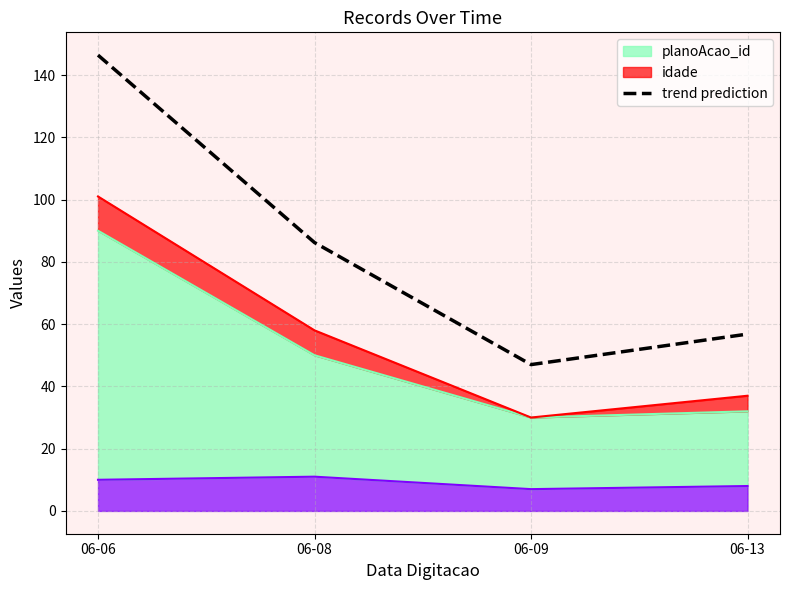

What is the value of the 2nd point from the left?

86.2